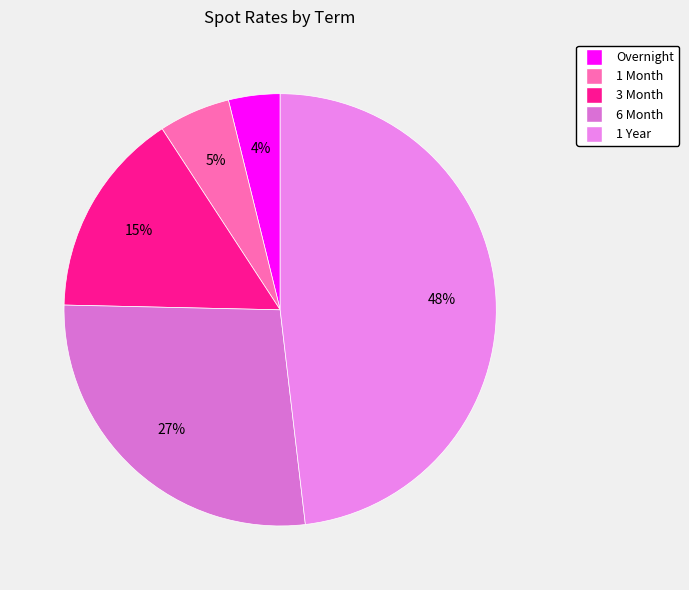

What is the largest slice in the pie chart?

1 Year